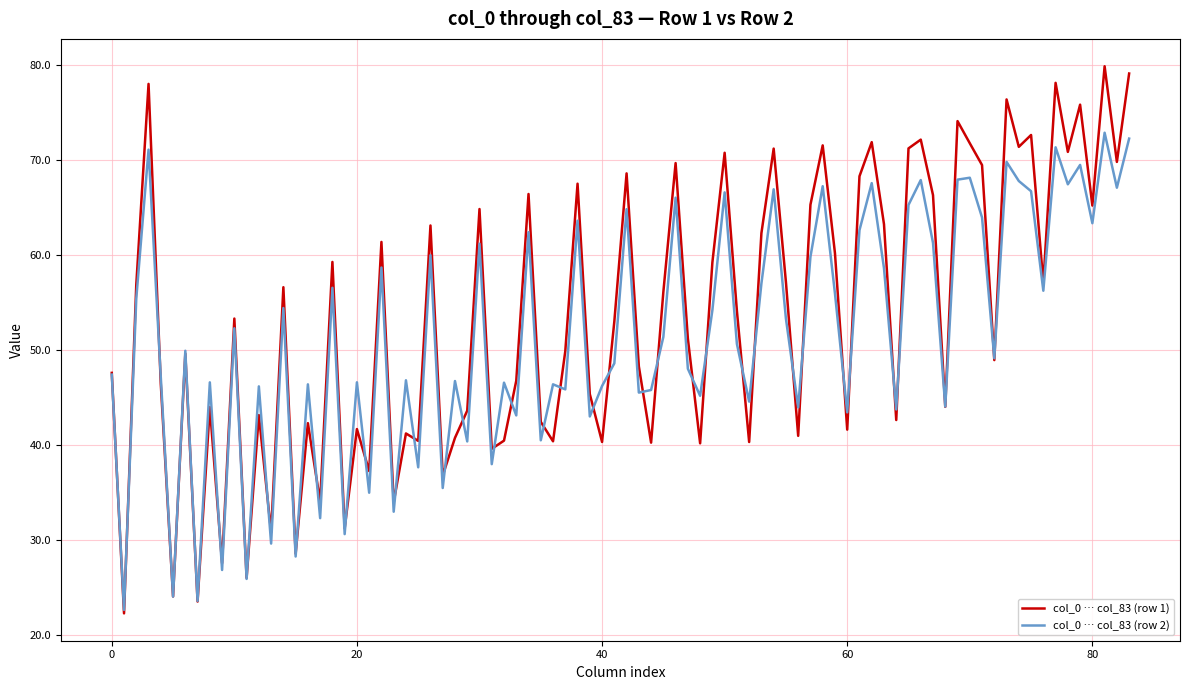

Which series has the largest range (max minus min)?

col_0 … col_83 (row 1)